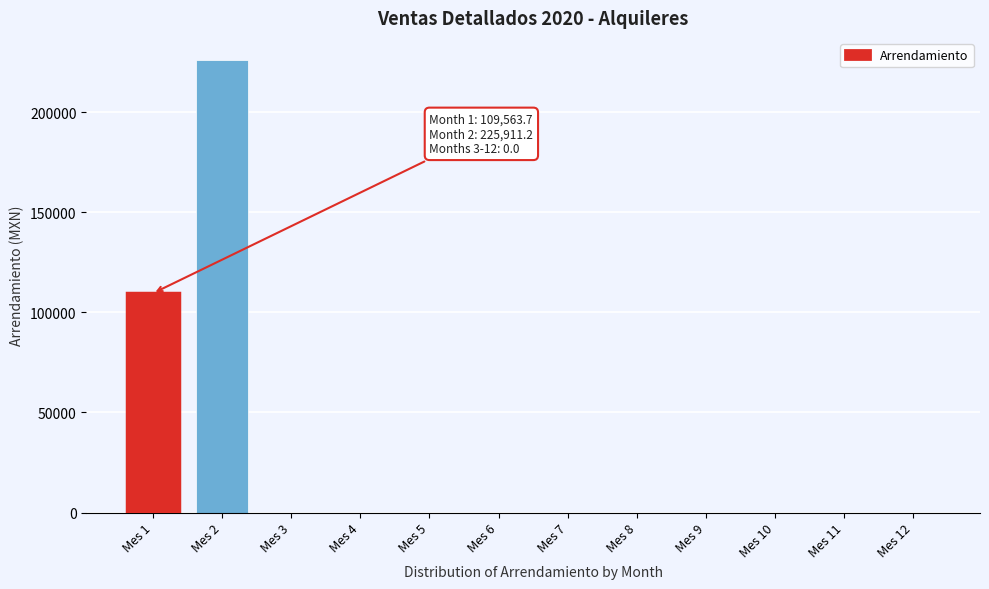

Reading left to right, extract all data points from this chart.

Mes 1=109563.7	Mes 2=225911.2	Mes 3=0.0	Mes 4=0.0	Mes 5=0.0	Mes 6=0.0	Mes 7=0.0	Mes 8=0.0	Mes 9=0.0	Mes 10=0.0	Mes 11=0.0	Mes 12=0.0